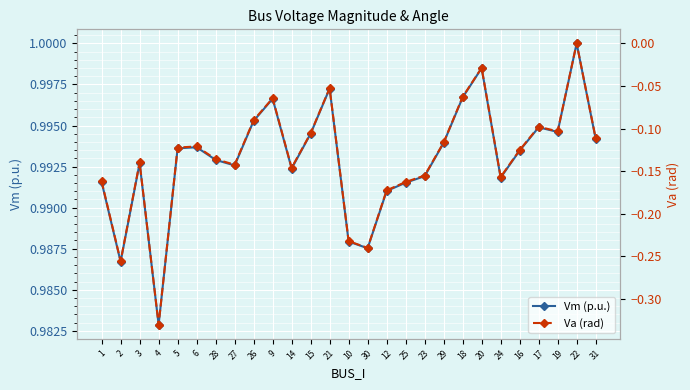

True or false: Va (rad) and Vm (p.u.) intersect in this chart.

False